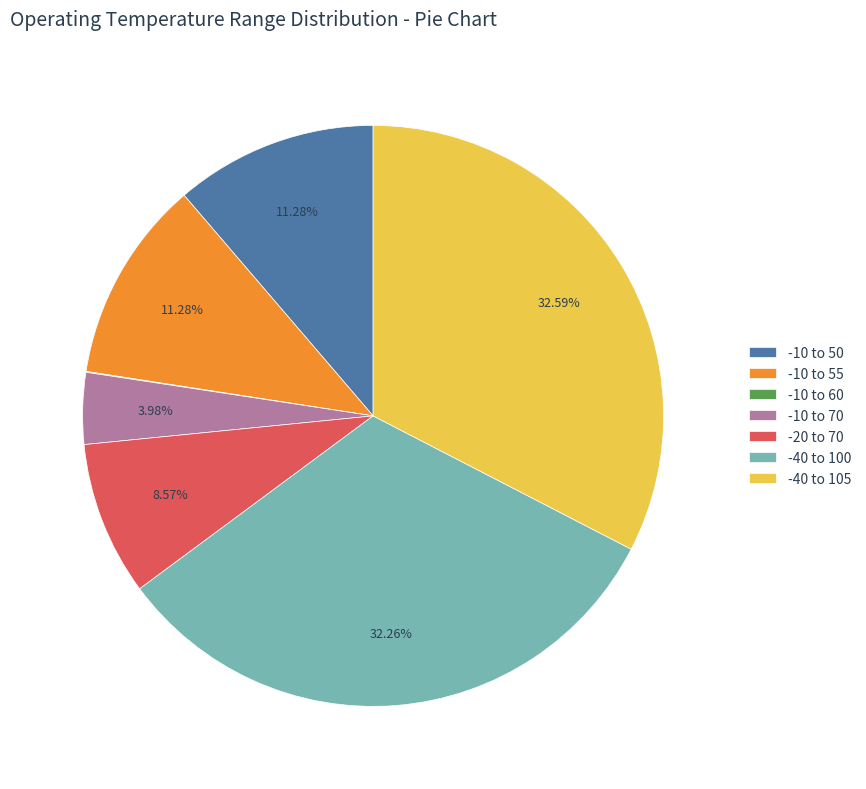

Does -40 to 100 account for over 50% of the chart?

No